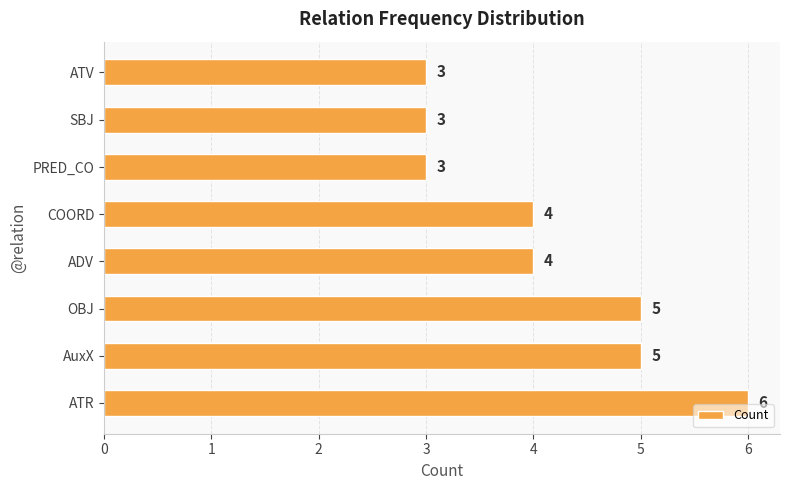

True or false: the data shows 6 at ADV.

False